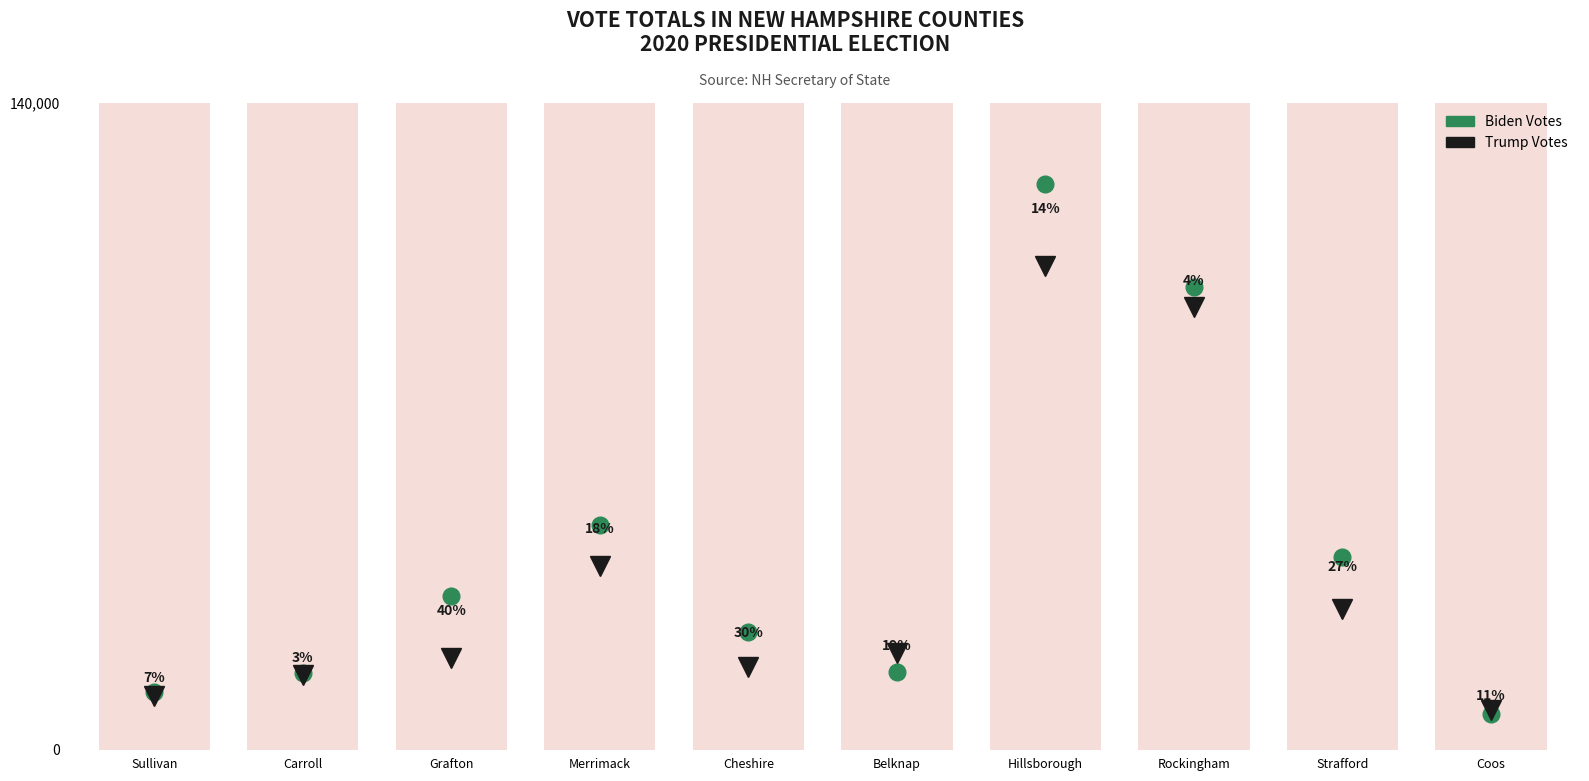

At which category is the sum across all series the highest?

Hillsborough